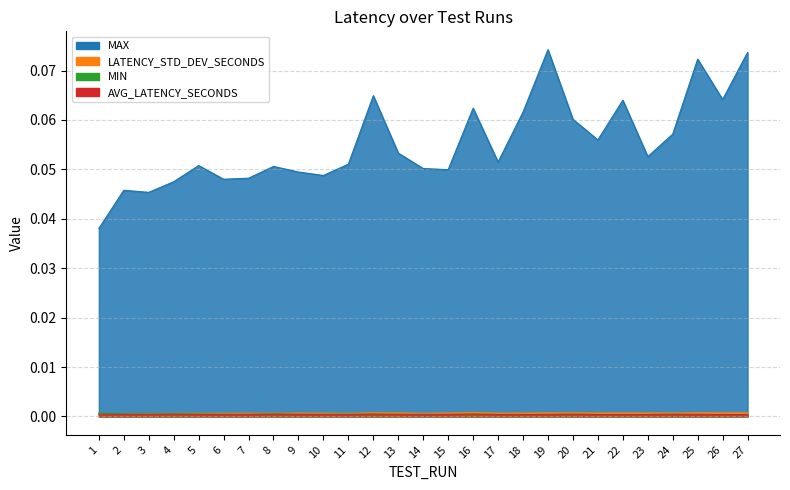

True or false: MIN and MAX cross at least once.

False